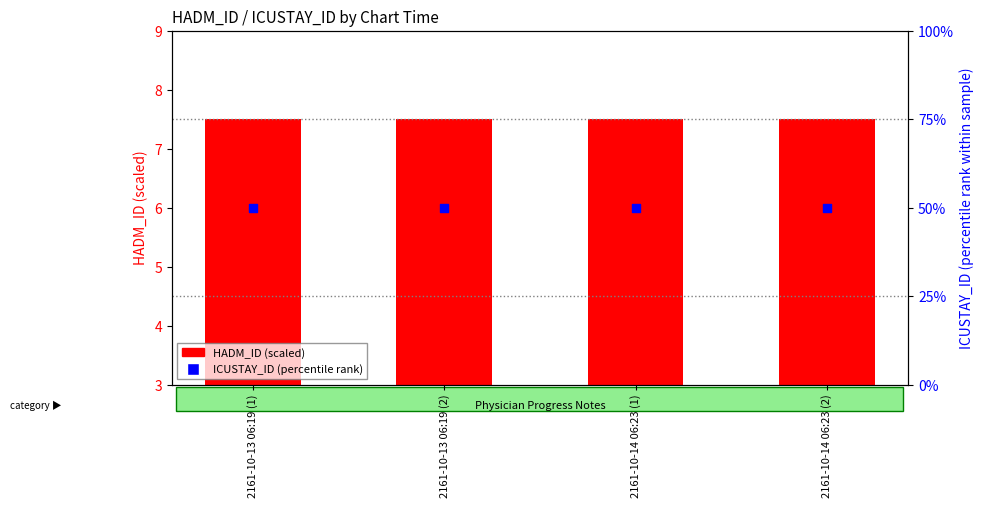

Is the value of ICUSTAY_ID (percentile rank) at 2161-10-14 06:23 (2) greater than the value of HADM_ID (scaled) at 2161-10-13 06:19 (2)?

Yes